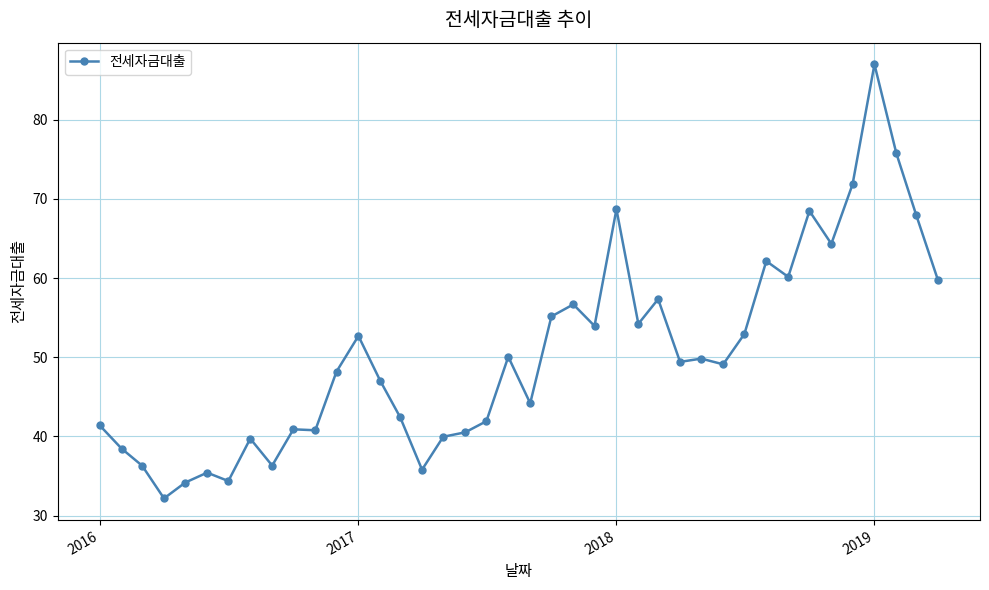

What is the difference between the second highest and second lowest values?

41.6